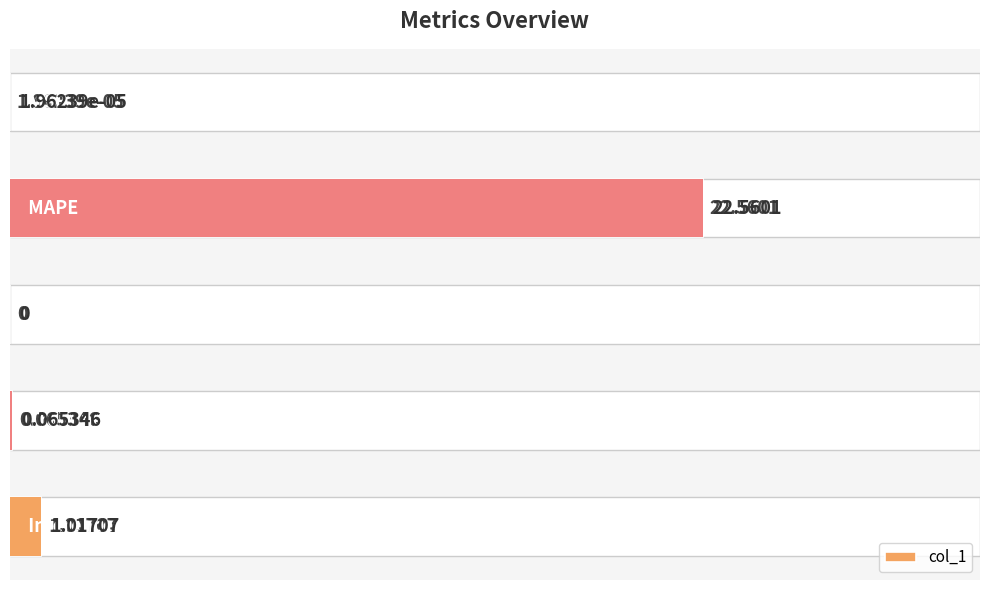

What is the sum of the values at 2 and 3?

0.1